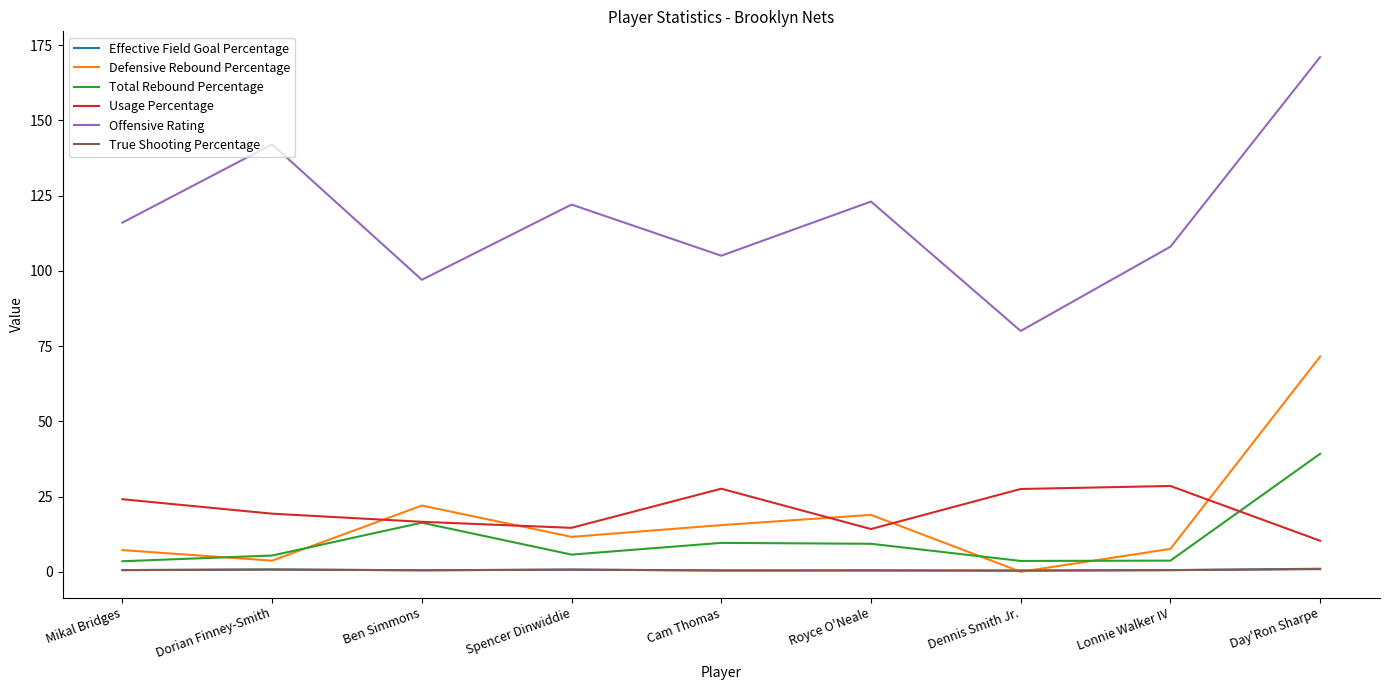

Is it true that Defensive Rebound Percentage equals 11.6 at Spencer Dinwiddie?

True